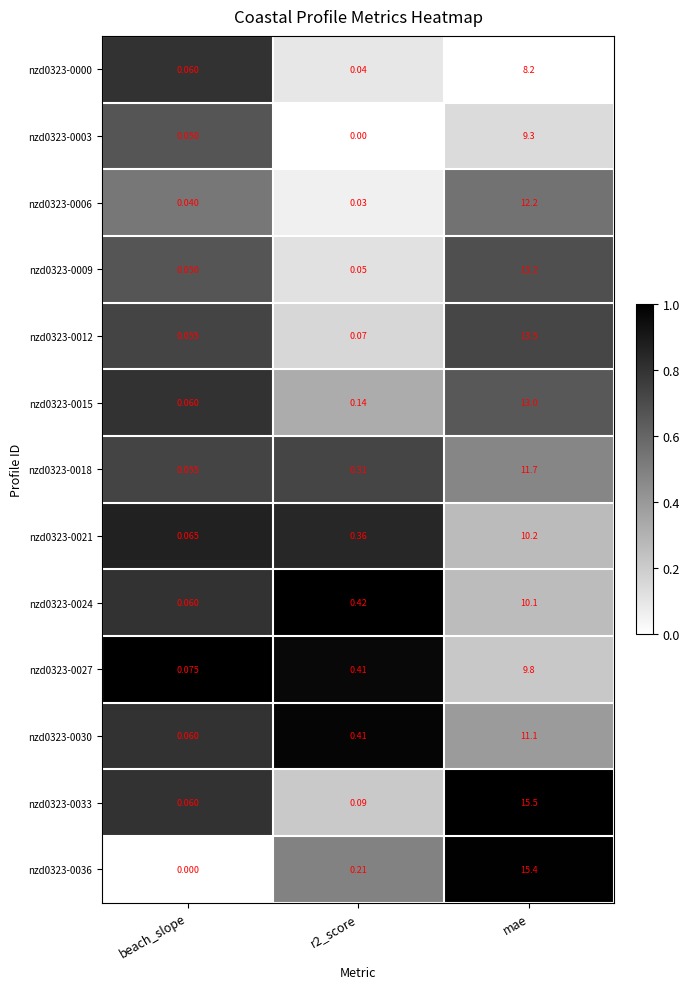

Which series changed the most between beach_slope and r2_score?

nzd0323-0024